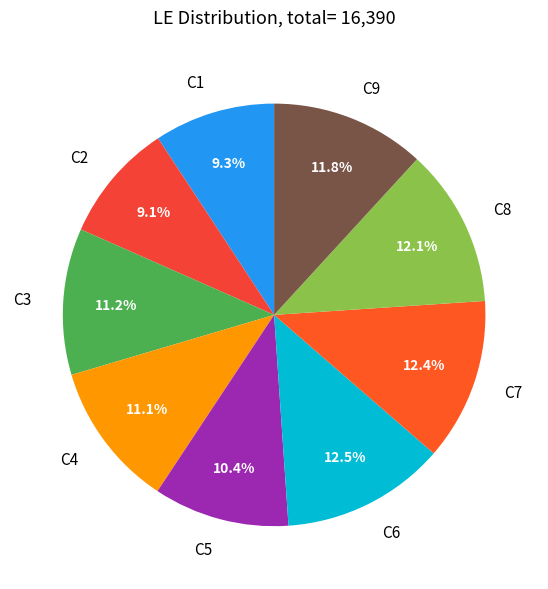

To the nearest percent, what is the difference between the C3 and C2 slice percentages?

2%